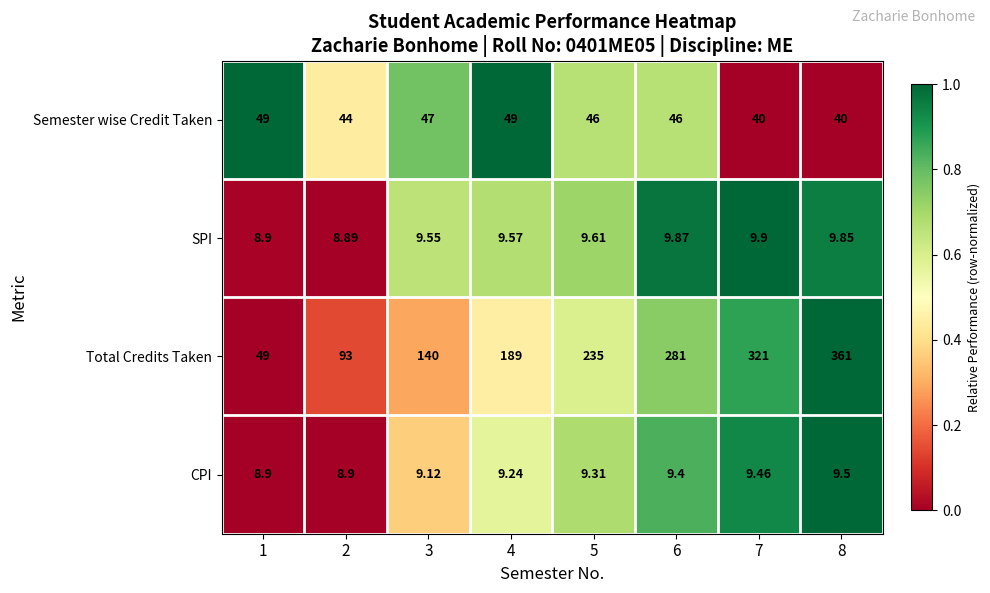

Is the value of SPI at 1 greater than the value of Semester wise Credit Taken at 8?

No